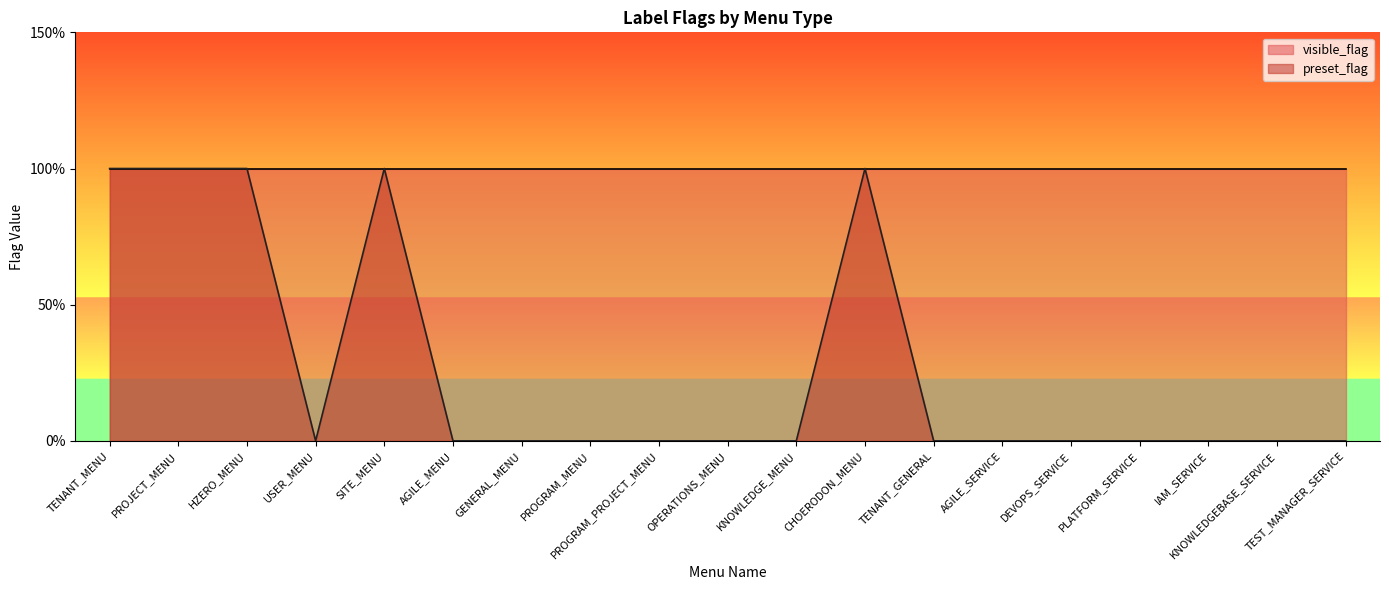

At which category does the data reach its first local valley?

USER_MENU